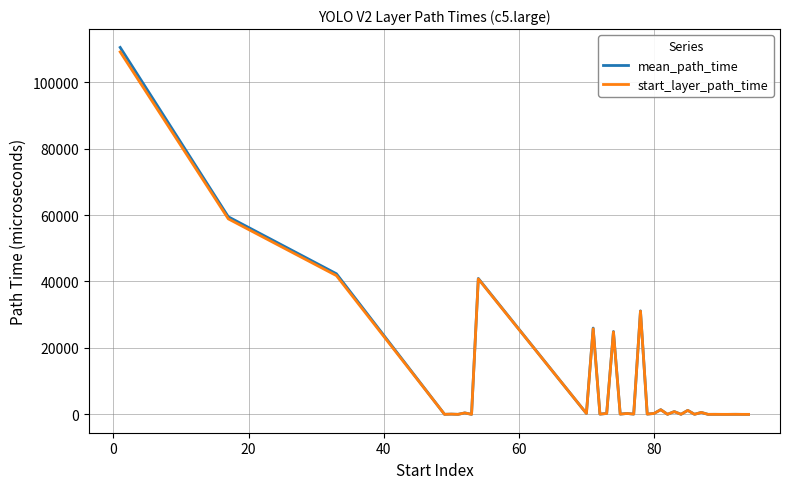

What is the maximum value shown in the chart?

110419.3